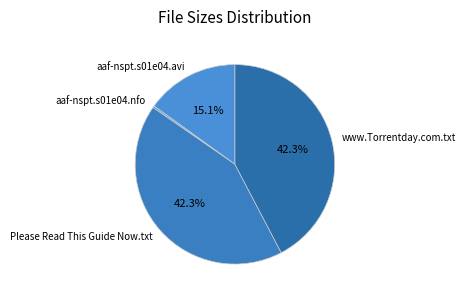

Which has a higher value, Please Read This Guide Now.txt or aaf-nspt.s01e04.avi?

Please Read This Guide Now.txt